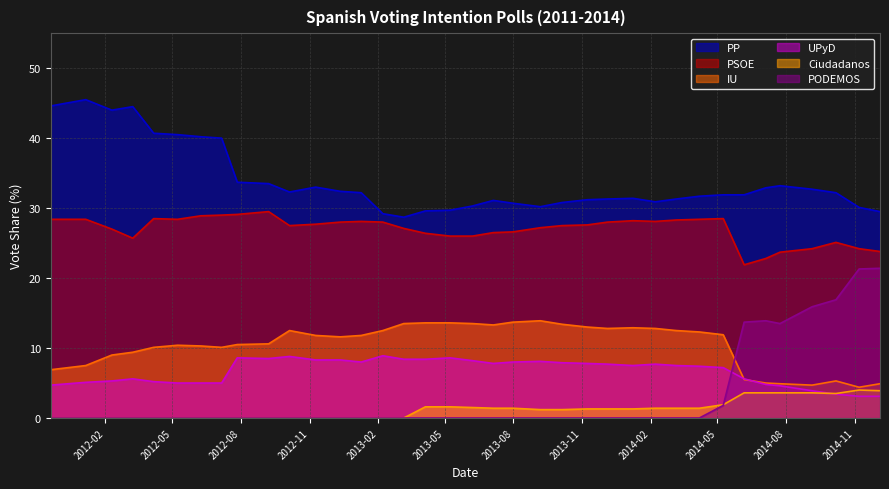

Which series has the largest total across all categories?

PP